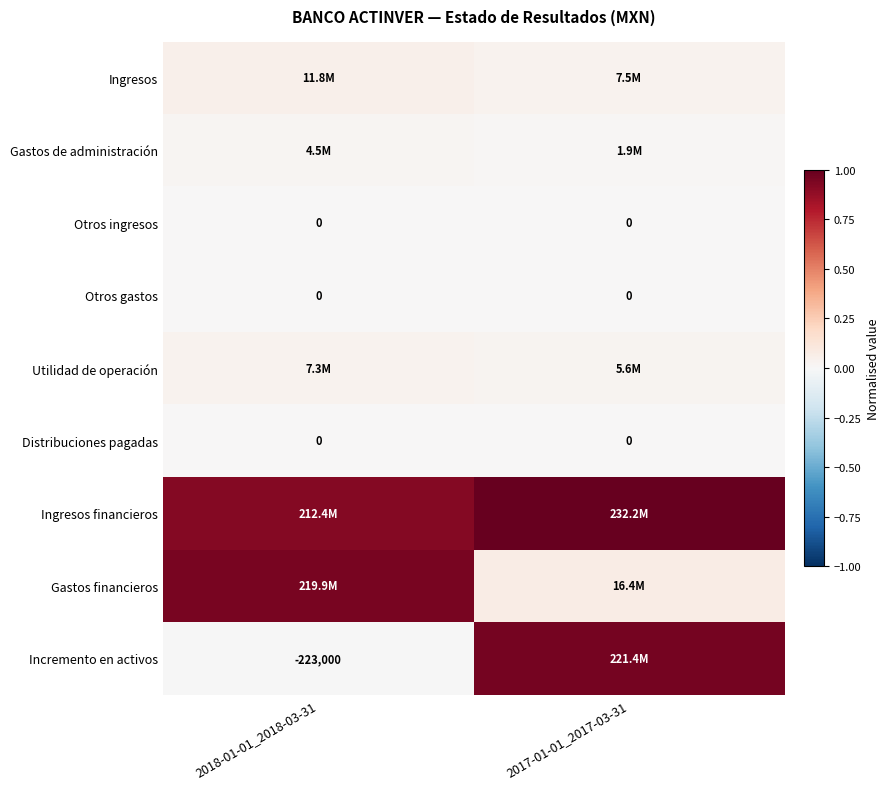

Rank the categories by Ingresos value from highest to lowest.

2018-01-01_2018-03-31, 2017-01-01_2017-03-31